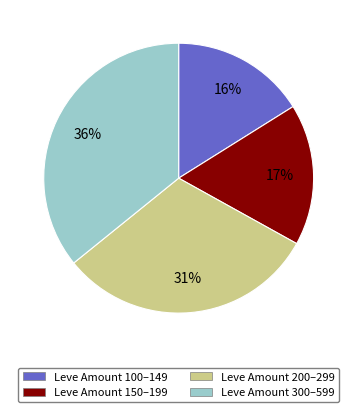

To the nearest percent, what is the difference between the largest and smallest slice percentages?

20%